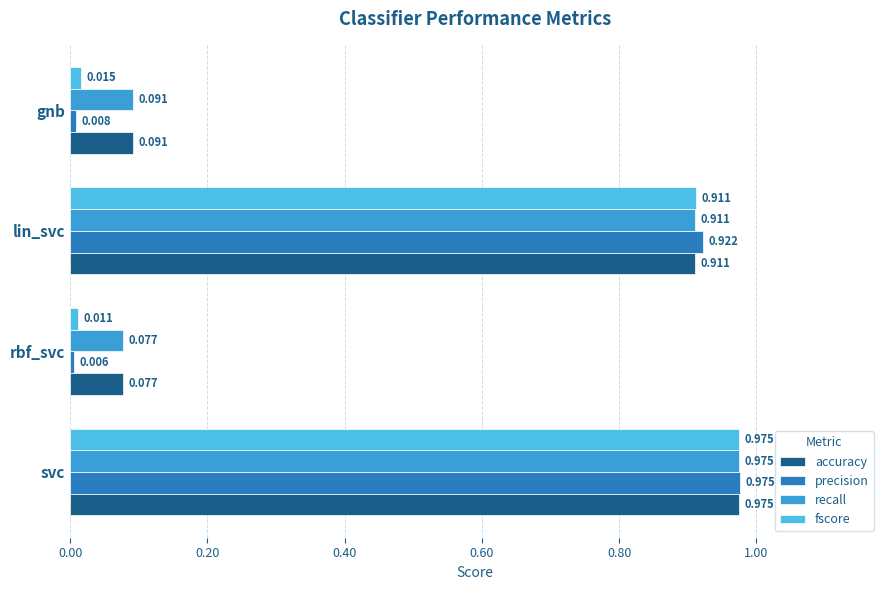

Which category has the lowest value in the recall series?

rbf_svc